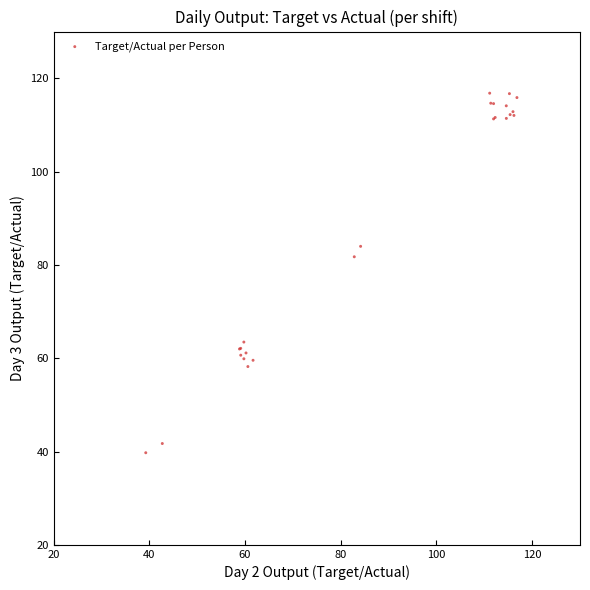

What Y value in the scatter plot is closest to 78?

81.7